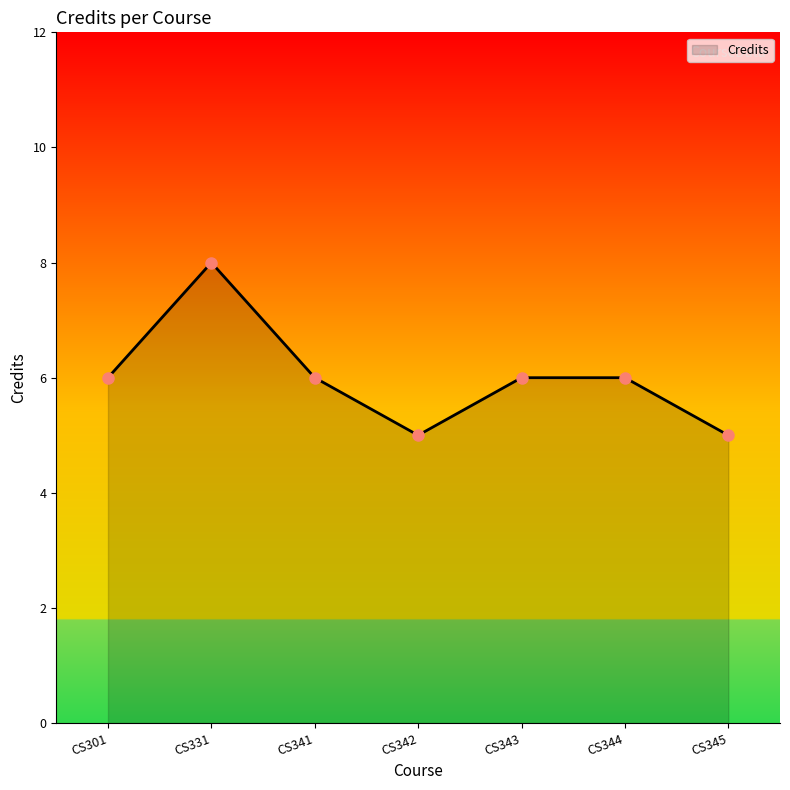

At which category does the data reach its first local valley?

CS342